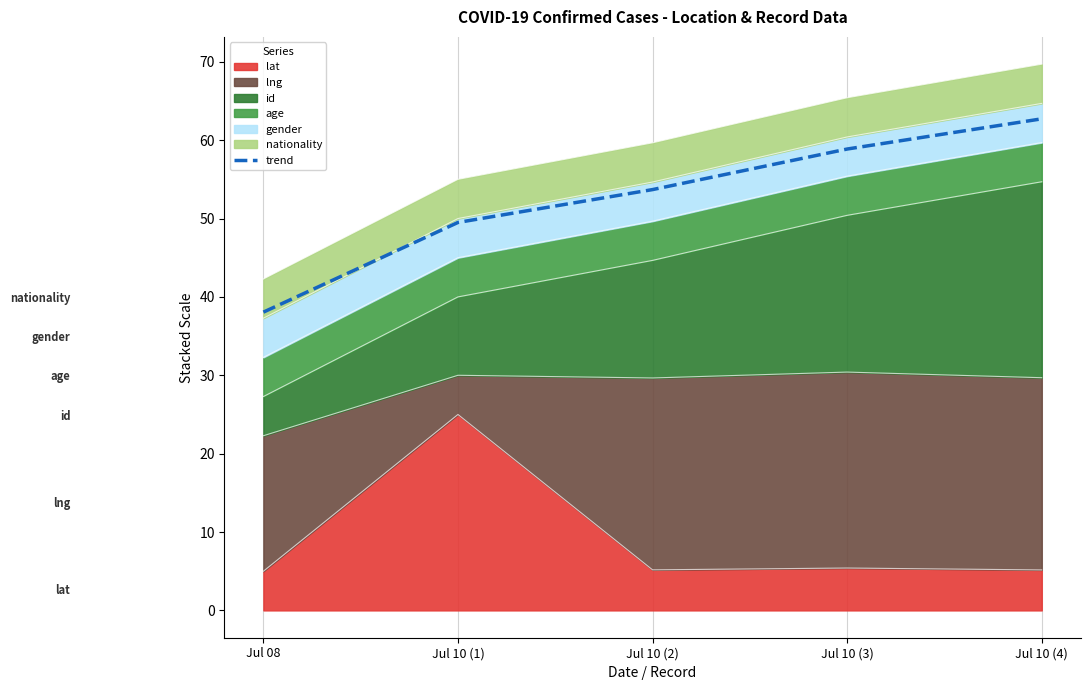

What is the smallest value displayed?

38.1